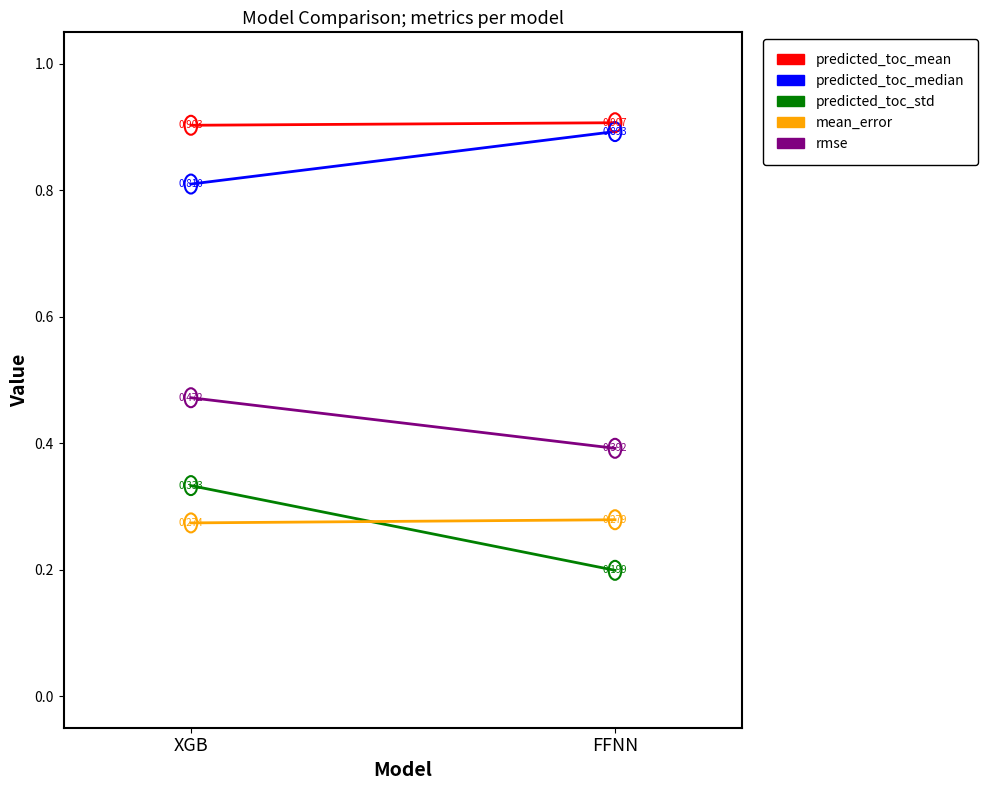

What is the average value of the rmse series?

0.4